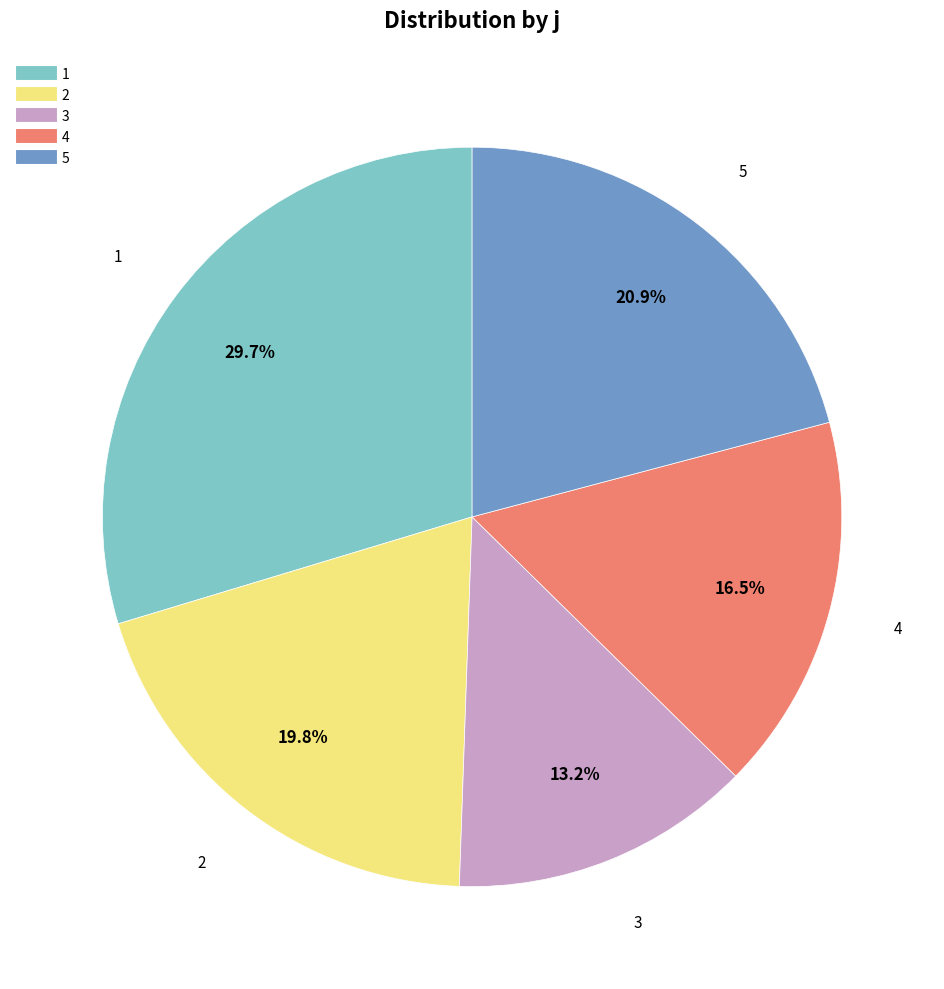

What is the smallest slice in the pie chart?

3